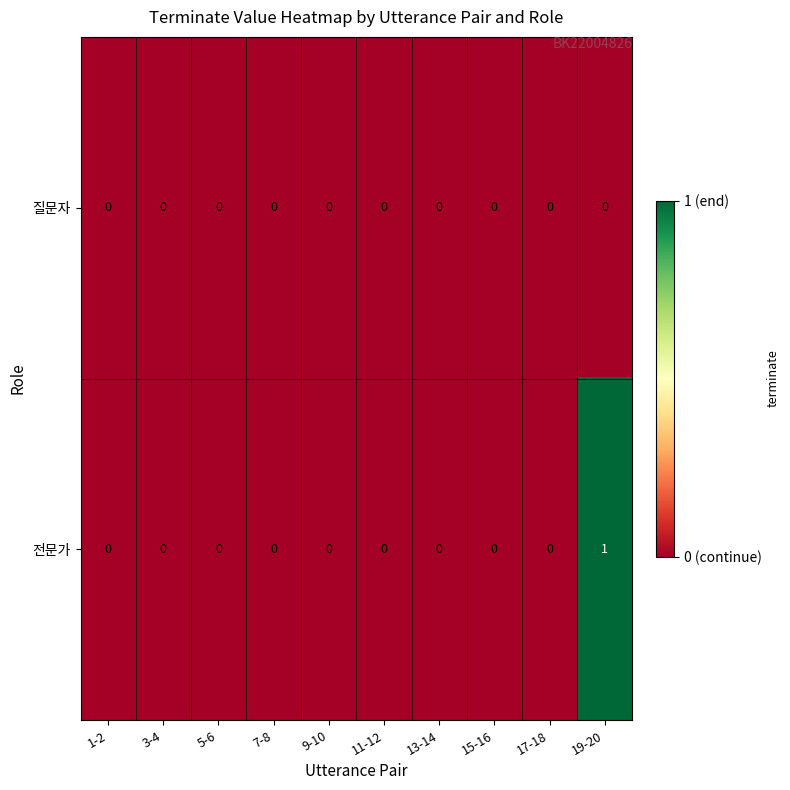

Rank the series by their maximum value, from lowest to highest.

질문자, 전문가